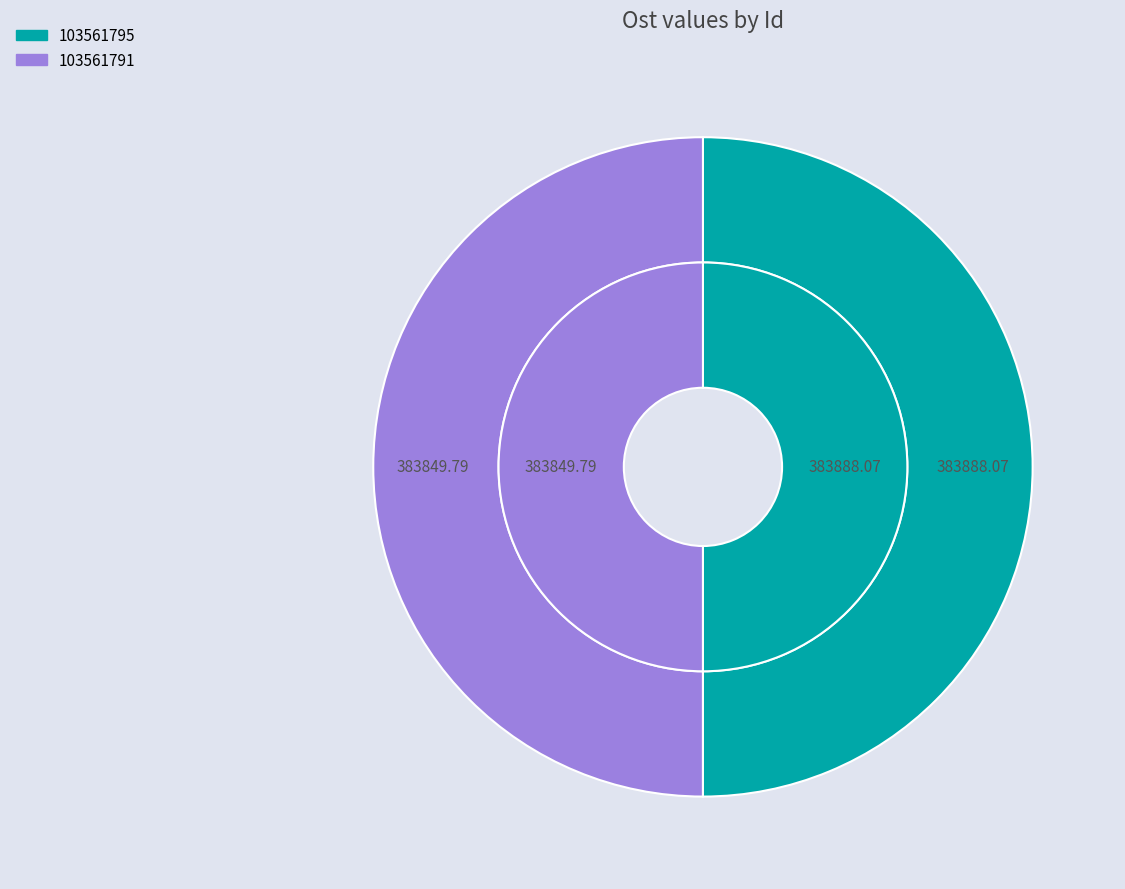

Does 103561791 account for over 50% of the chart?

No